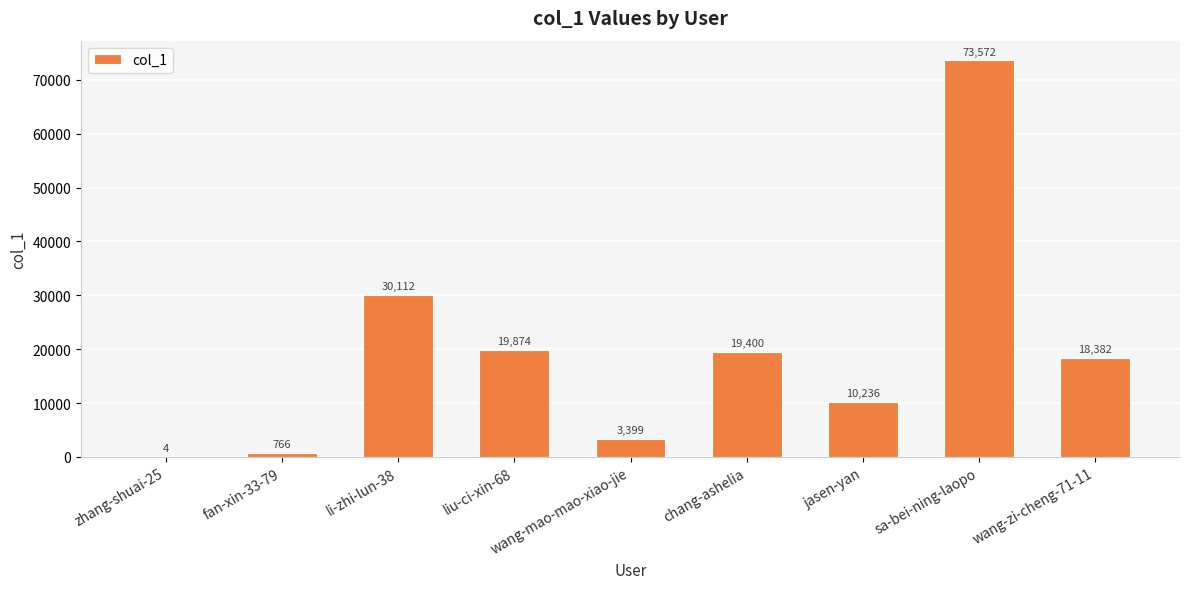

At which category does the chart reach its peak across all series?

sa-bei-ning-laopo